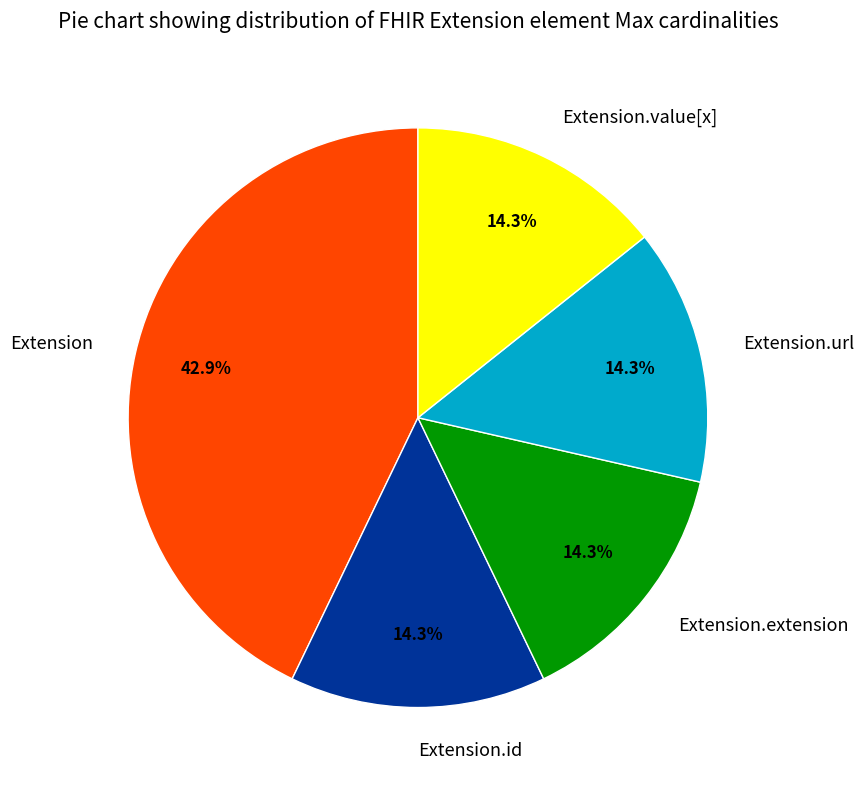

What is the largest slice in the pie chart?

Extension